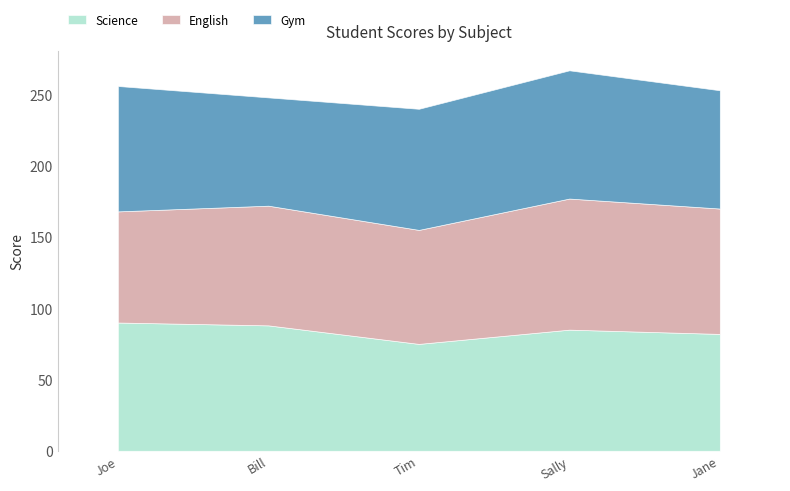

Between which two adjacent categories do English and Gym first intersect?

Joe and Bill